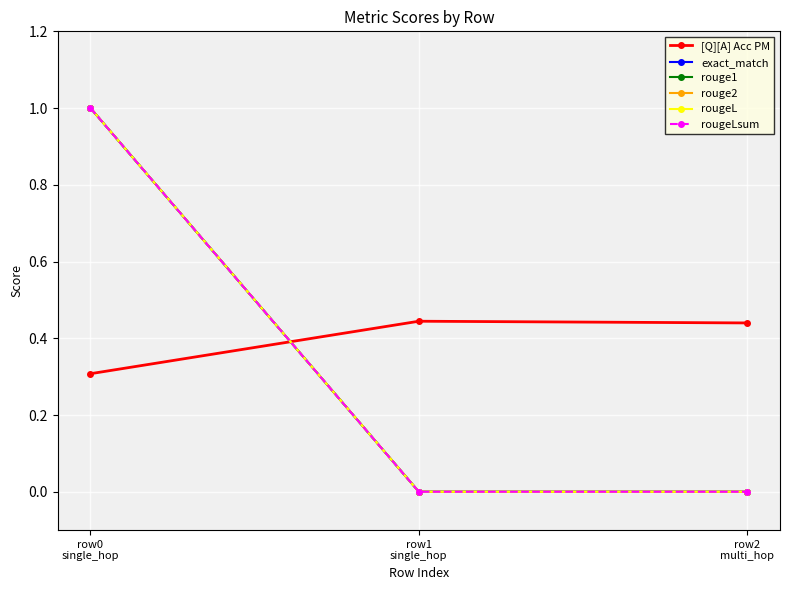

At how many categories does at least one series exceed 0?

3